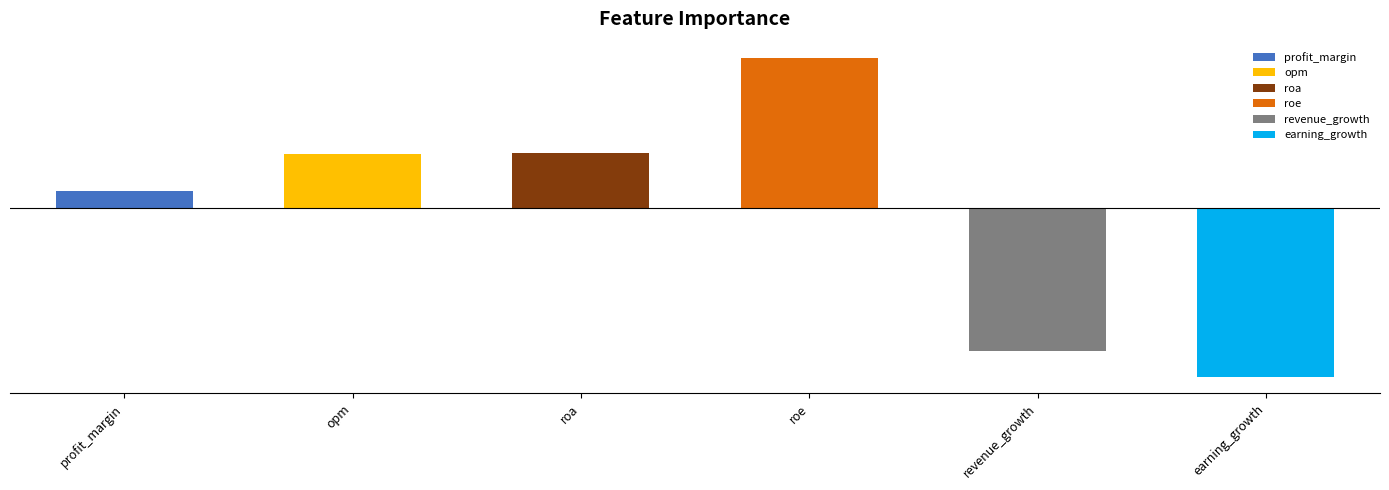

Which label corresponds to the smallest value in the chart?

earning_growth